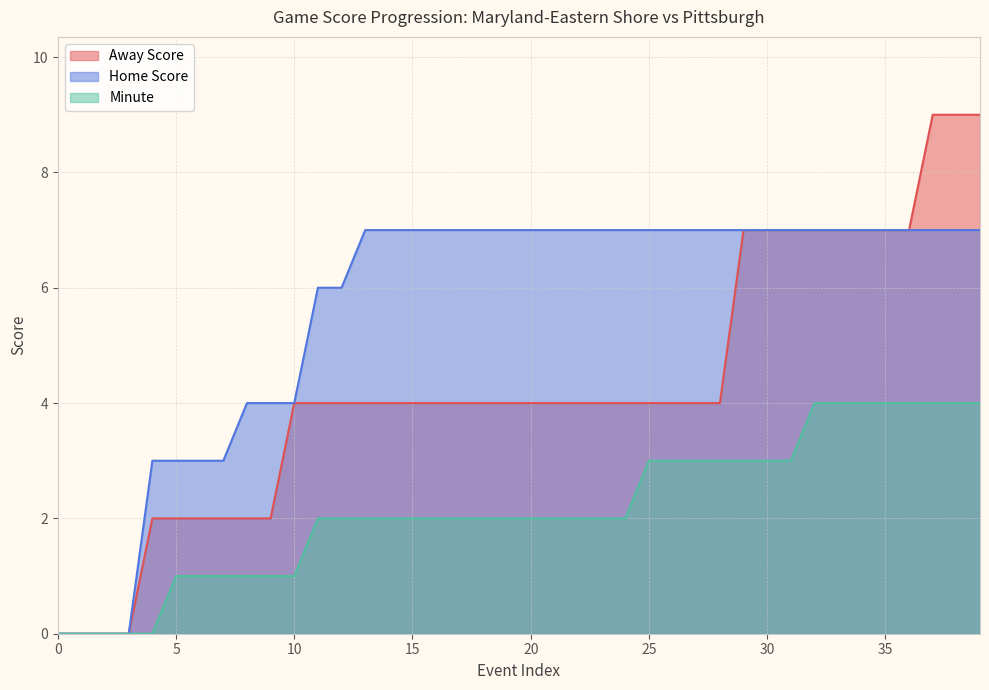

How many data points in Away Score are less than 4?

10